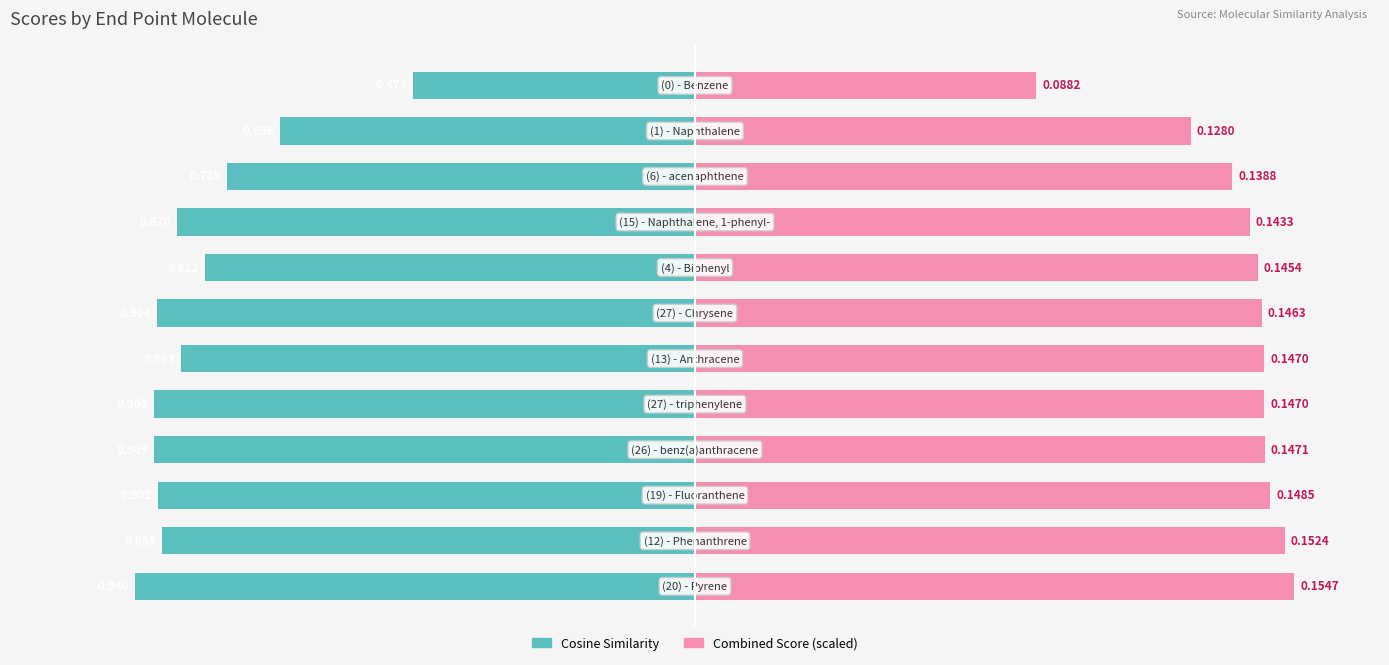

What is the average value of the Cosine Similarity series?

-0.8